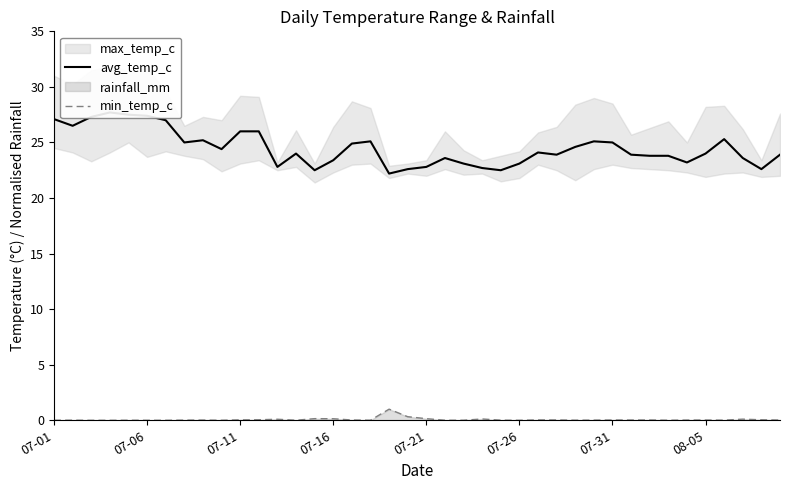

Reading right to left, transcribe all the data shown in this chart.

avg_temp_c: 23.9	22.6	23.6	25.3	24.0	23.2	23.8	23.8	23.9	25.0	25.1	24.6	23.9	24.1	23.1	22.5	22.7	23.1	23.6	22.8	22.6	22.2	25.1	24.9	23.4	22.5	24.0	22.8	26.0	26.0	24.4	25.2	25.0	27.0	27.4	27.5	27.7	27.3	26.5	27.1
min_temp_c: 0.0	0.0	0.1	0.0	0.0	0.0	0.0	0.0	0.0	0.0	0.0	0.0	0.0	0.0	0.0	0.0	0.1	0.0	0.0	0.1	0.3	1.0	0.0	0.0	0.1	0.1	0.0	0.1	0.0	0.0	0.0	0.0	0.0	0.0	0.0	0.0	0.0	0.0	0.0	0.0